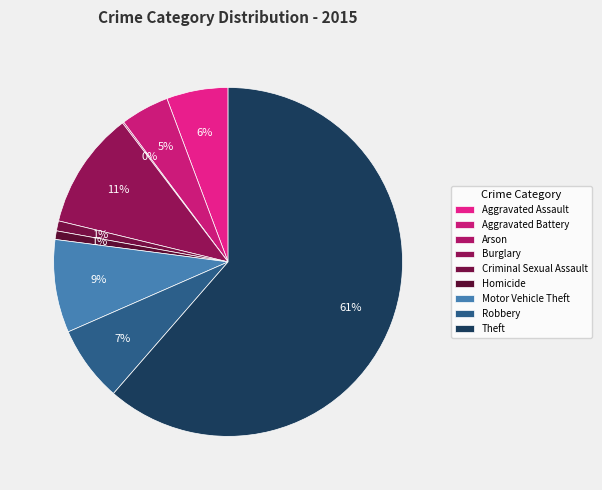

How many slices are in this pie chart?

9